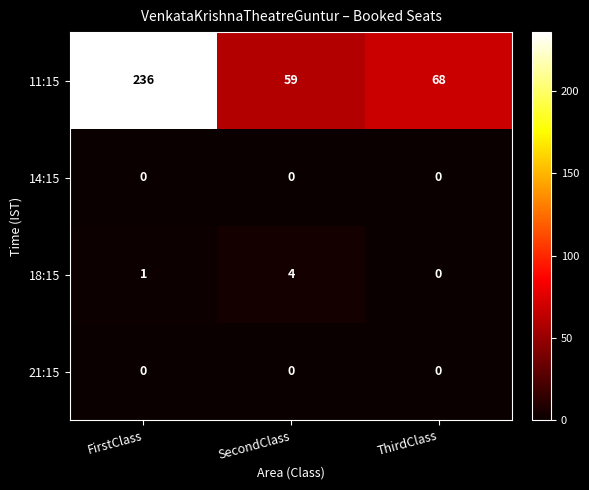

True or false: 18:15 has a value of 0 at ThirdClass.

True